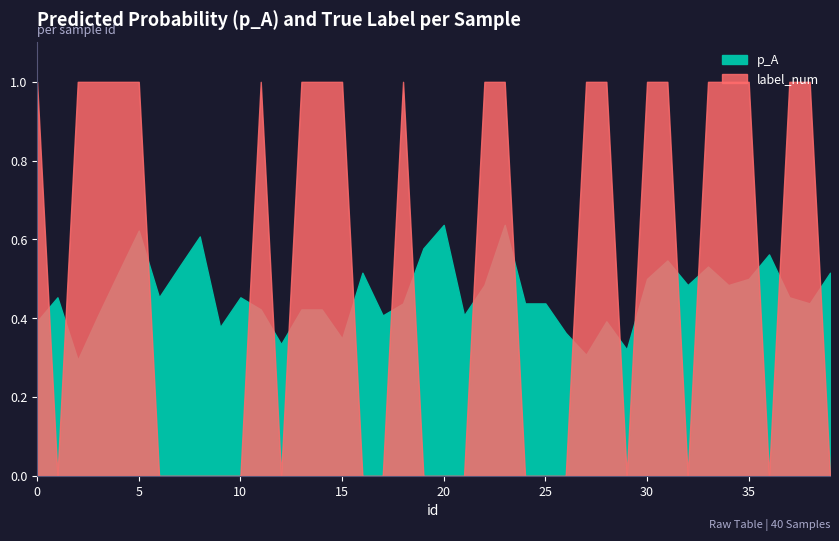

Between 22 and 36, which series saw the biggest shift?

label_num